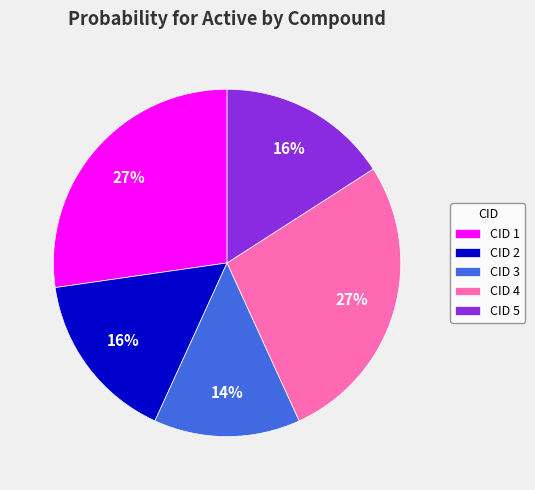

Which has a higher value, CID 5 or CID 1?

CID 1